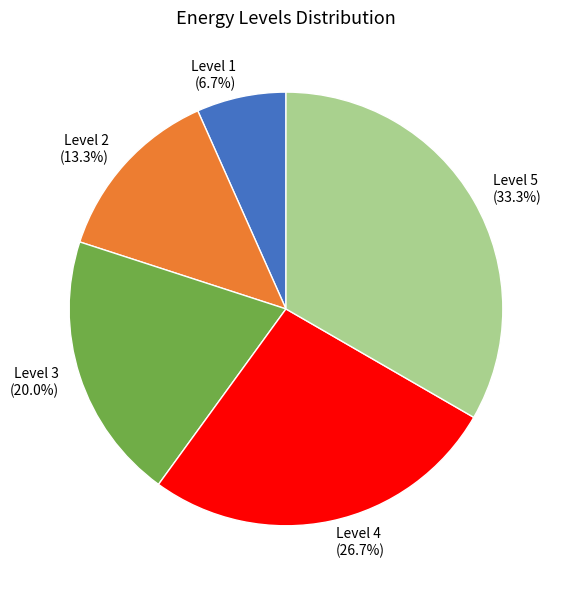

Which has a higher value, Level 2 or Level 3?

Level 3